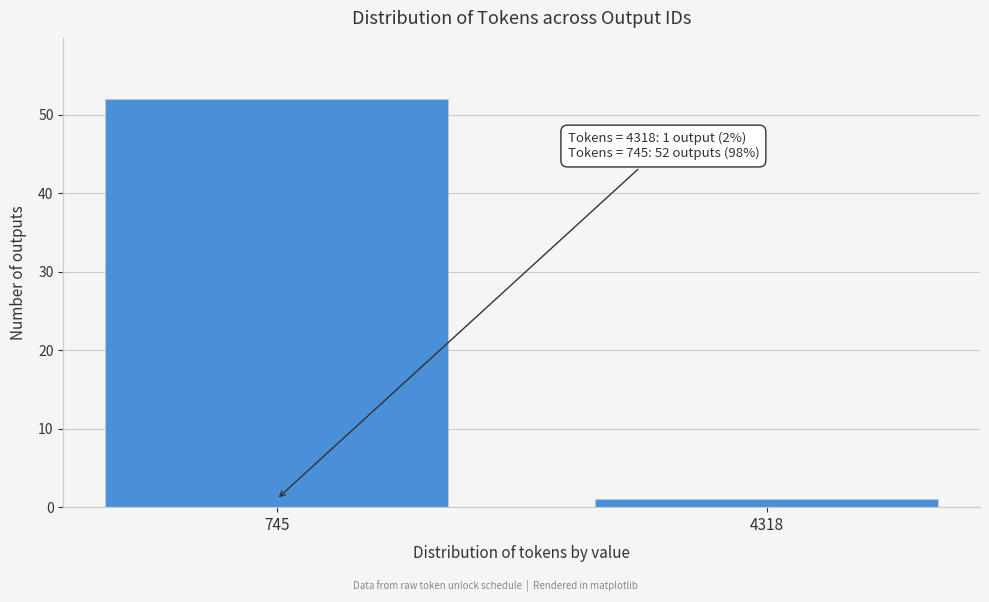

Reading right to left, list all the values displayed in this chart.

4318=1	745=52